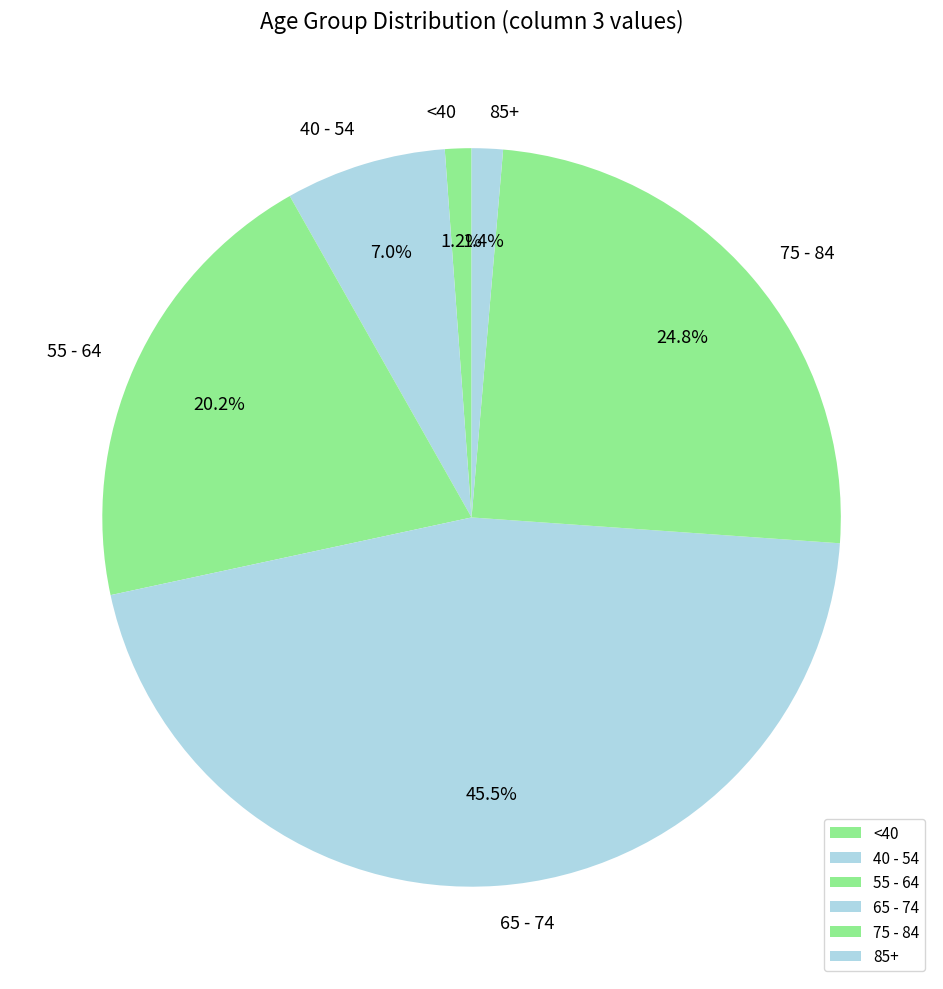

Which slice is the largest?

65 - 74